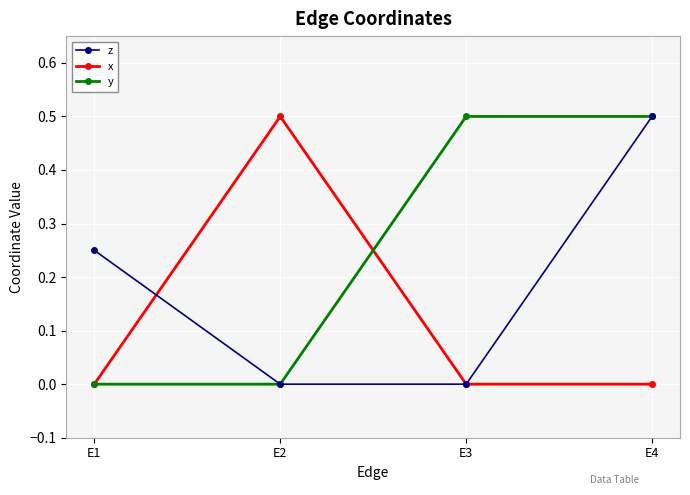

What is the greatest value displayed?

0.5